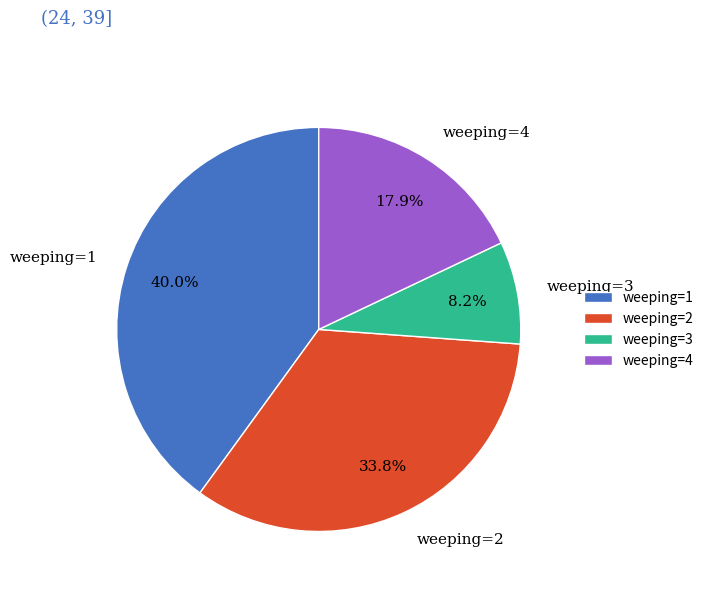

What is the largest slice in the pie chart?

weeping=1